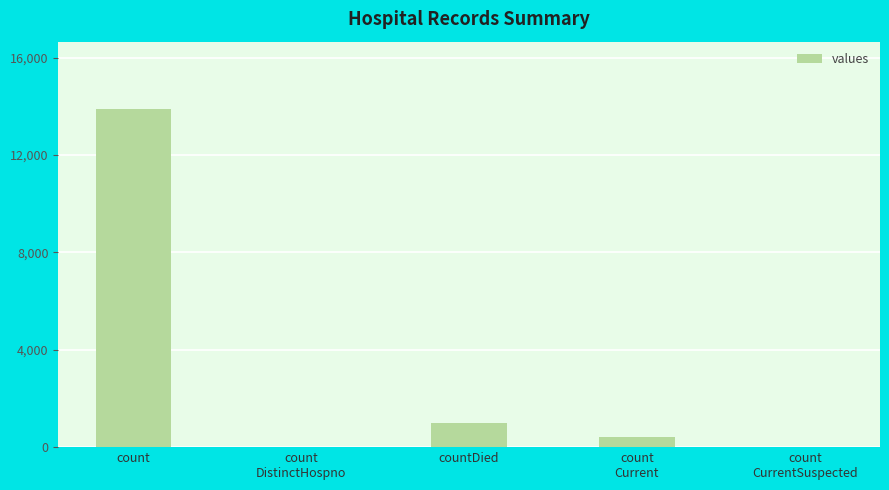

Reading left to right, what are all the values shown in this chart?

count=13885	count
DistinctHospno=0	countDied=987	count
Current=410	count
CurrentSuspected=0